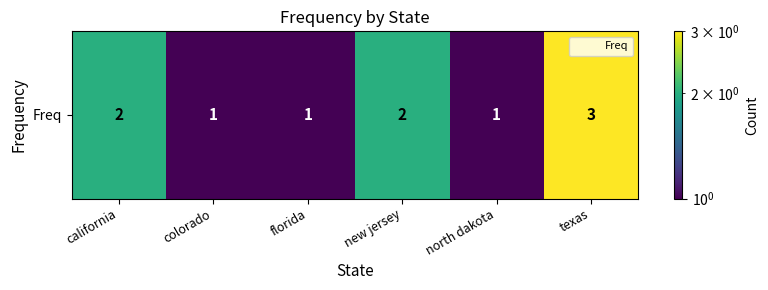

What is the difference between the maximum and second lowest values?

2